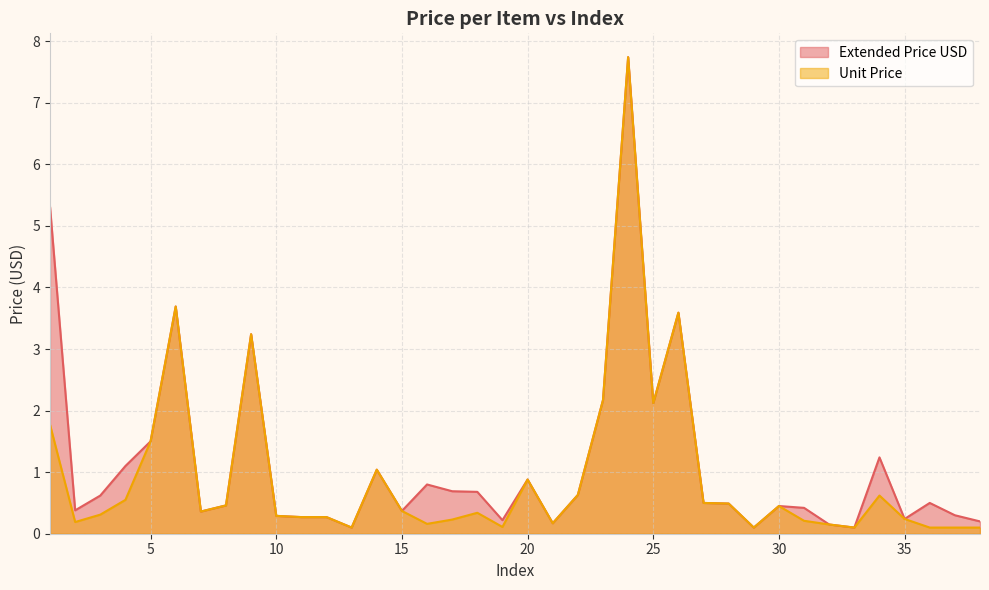

Is it true that Unit Price equals 0.3 at 30?

False